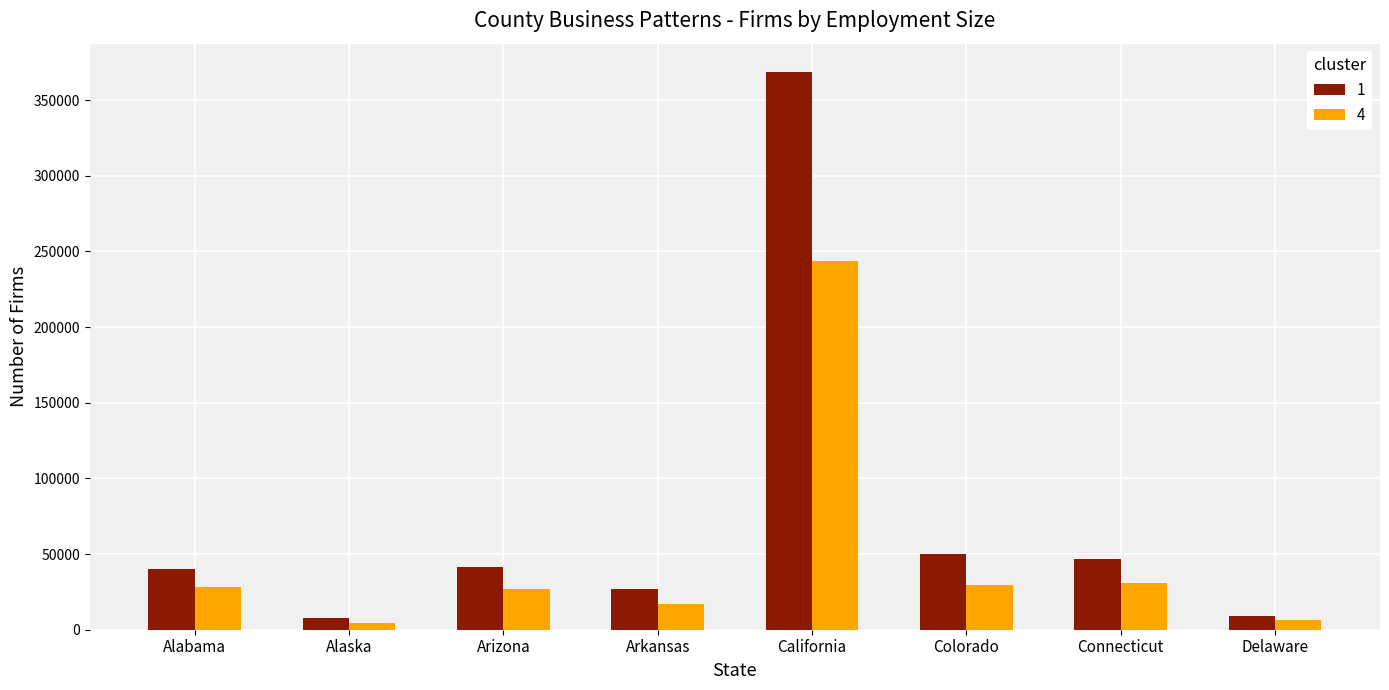

What is the average value of the 4 series?

48379